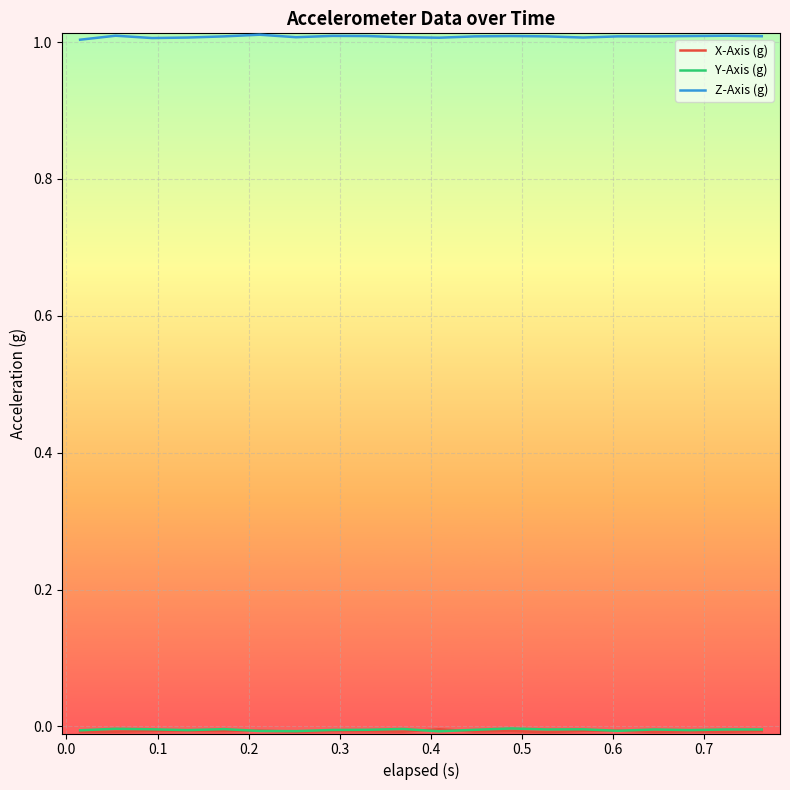

Does the chart have visible grid lines?

Yes